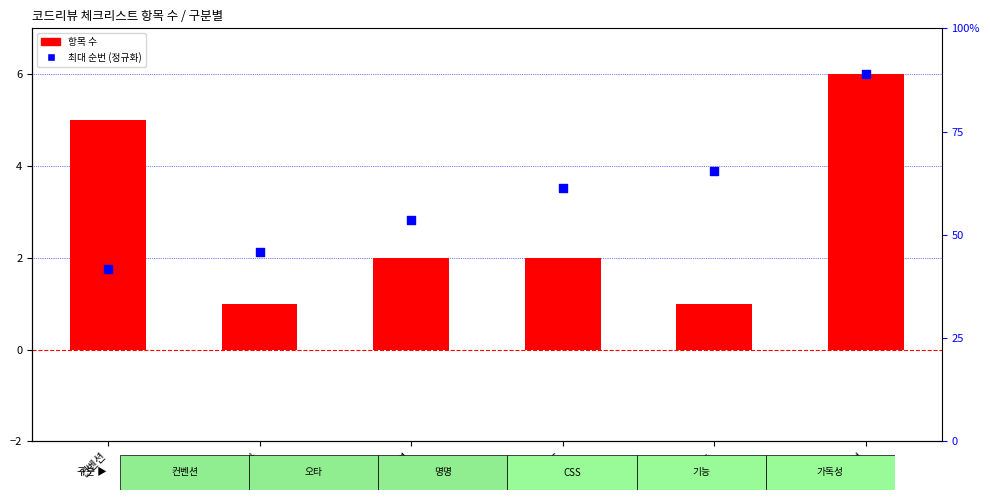

Is the value of 최대 순번 (정규화) at CSS greater than the value of 항목 수 at 오타?

Yes